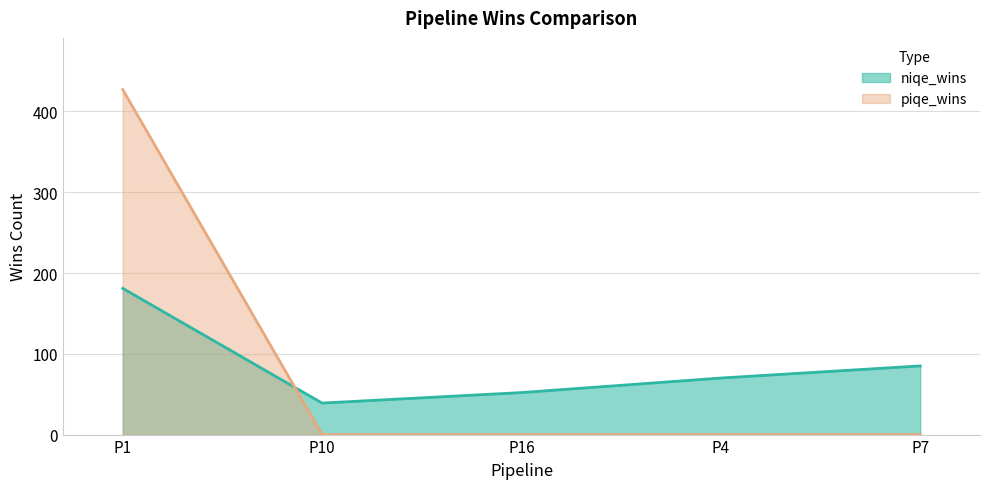

Which series ends up on top after the final intersection of niqe_wins and piqe_wins?

niqe_wins